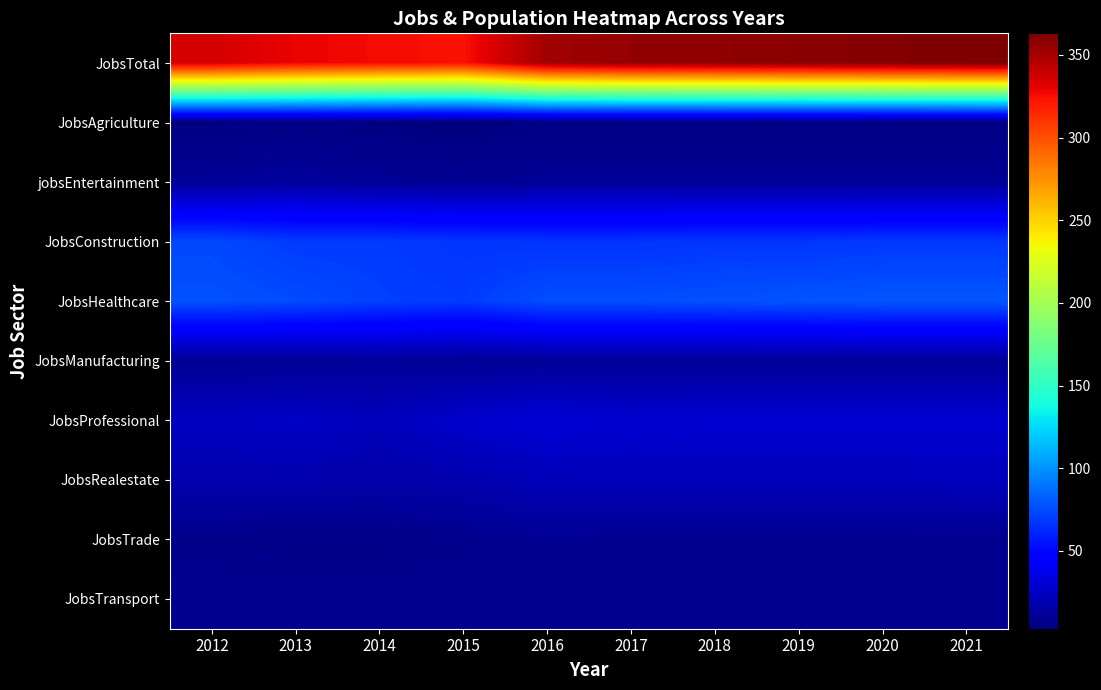

How many distinct data groups are displayed?

10